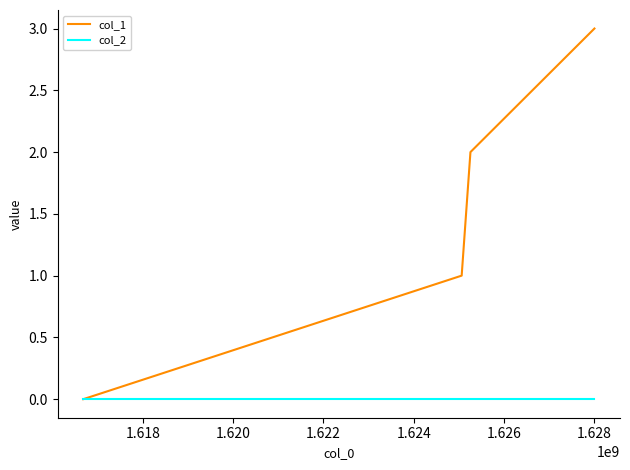

True or false: col_2 has more than 1 interior local peaks.

False